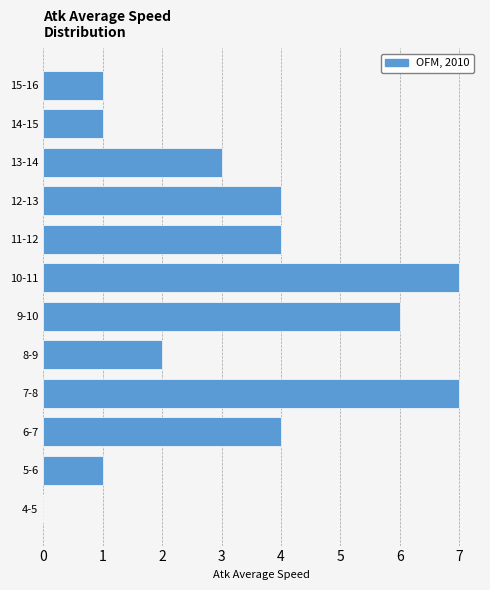

Reading bottom to top, extract all data points from this chart.

4-5=0	5-6=1	6-7=4	7-8=7	8-9=2	9-10=6	10-11=7	11-12=4	12-13=4	13-14=3	14-15=1	15-16=1